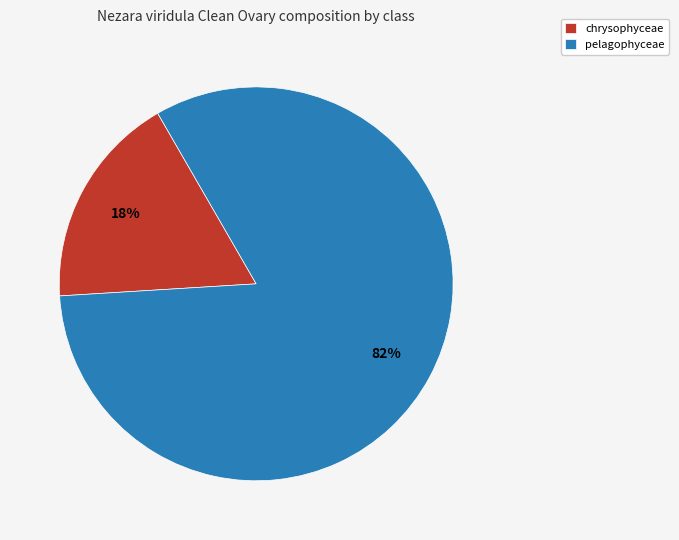

Rank the categories by value from lowest to highest.

chrysophyceae, pelagophyceae